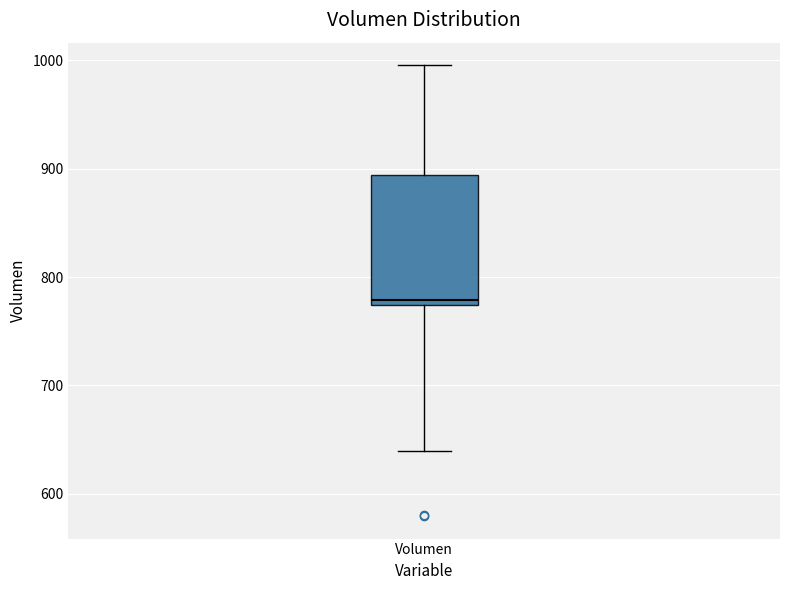

Where is the lower edge of the box for Volumen on the y-axis? The values are not printed on the chart, so give them approximately, as read against the axis.

770